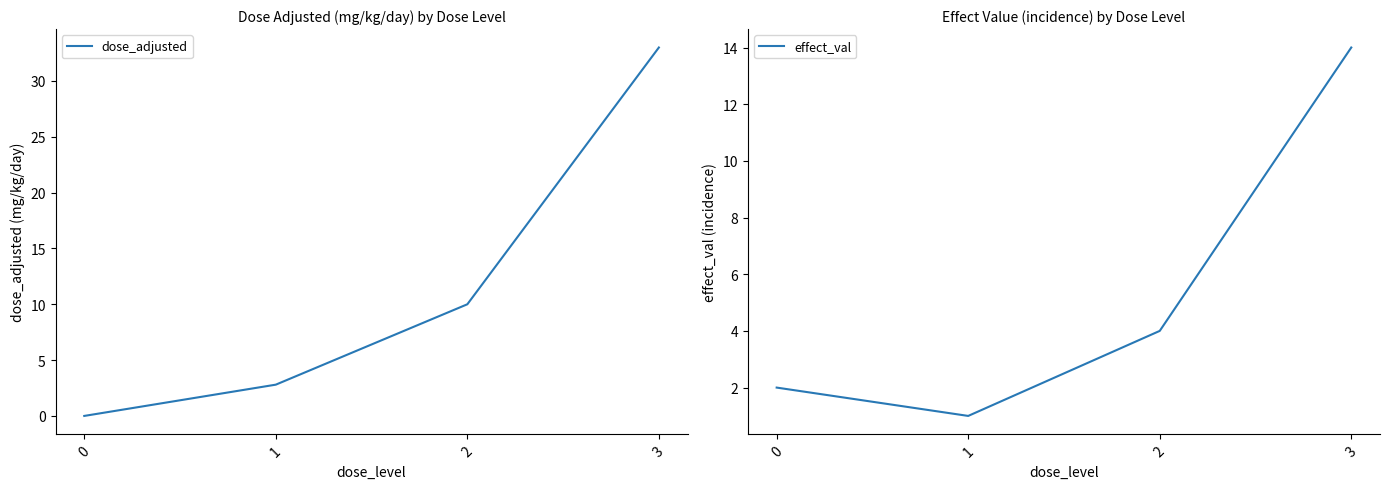

Where does the effect_val series first go above 4?

3